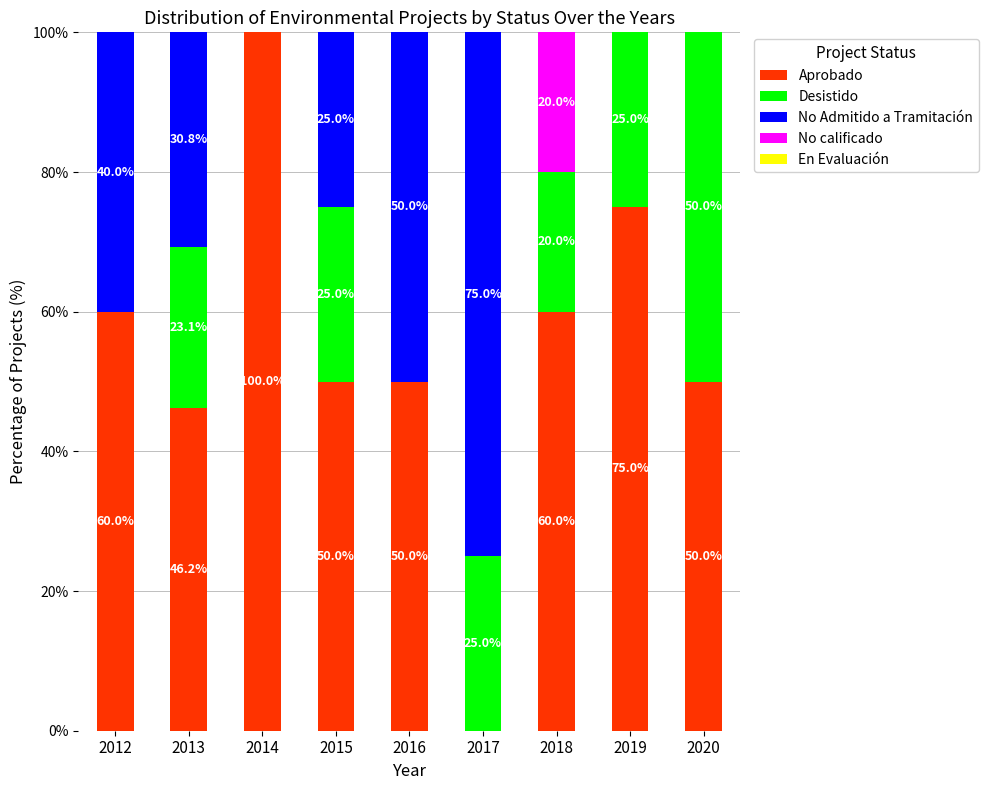

What is the total value across all series at 2012?

100.0